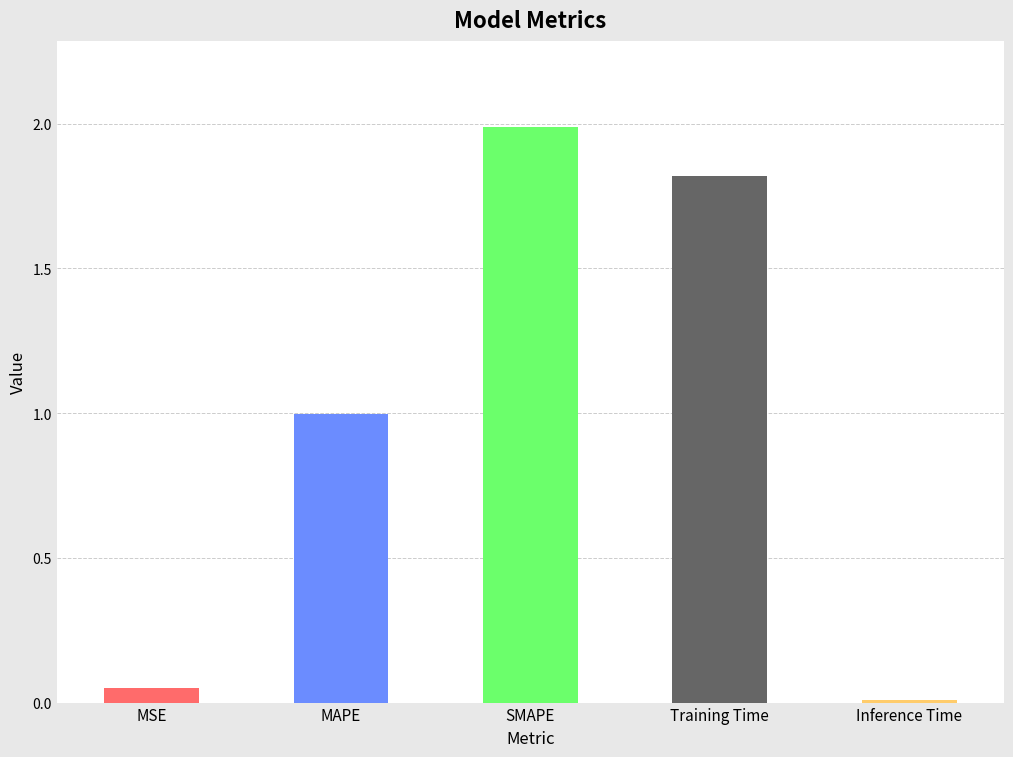

How many series are shown in this chart?

1